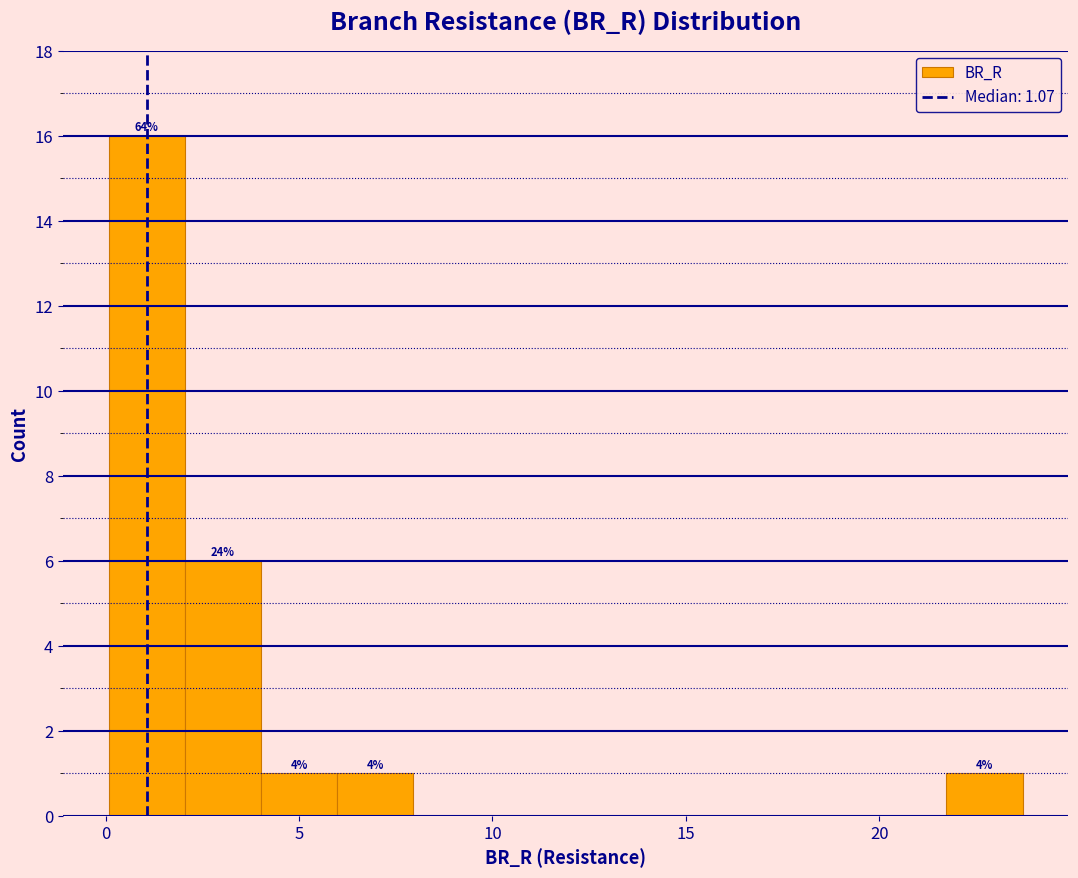

Read against the x-axis, roughly where is the centre of the tallest bar?

1.0